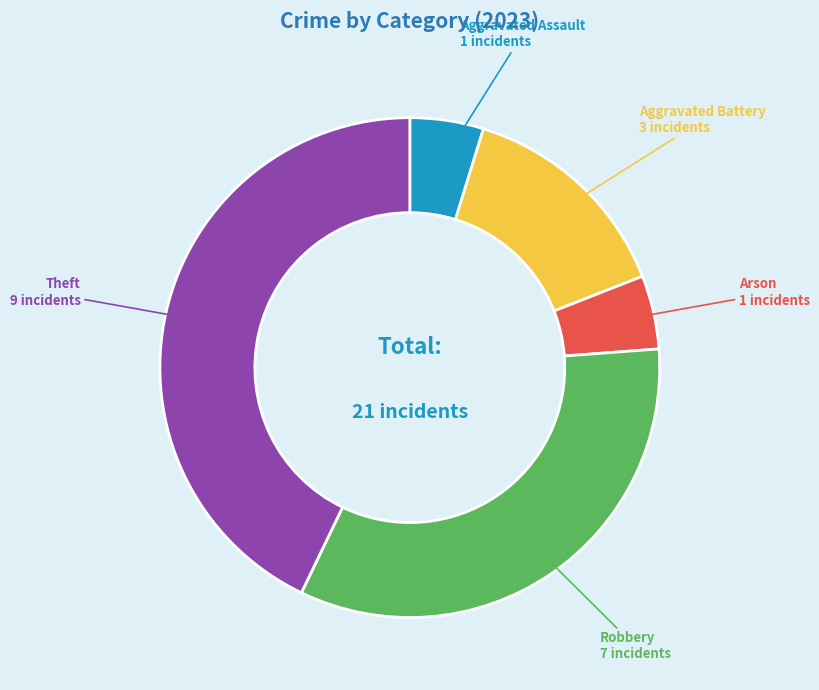

Does any single category account for the majority?

No